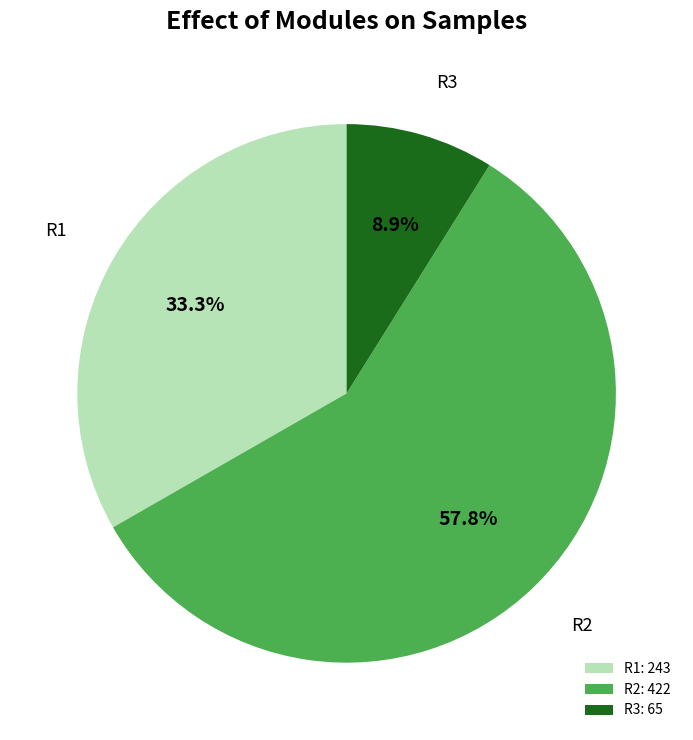

Combined, what portion of the pie is R3: 65 and R2: 422?

66.7%